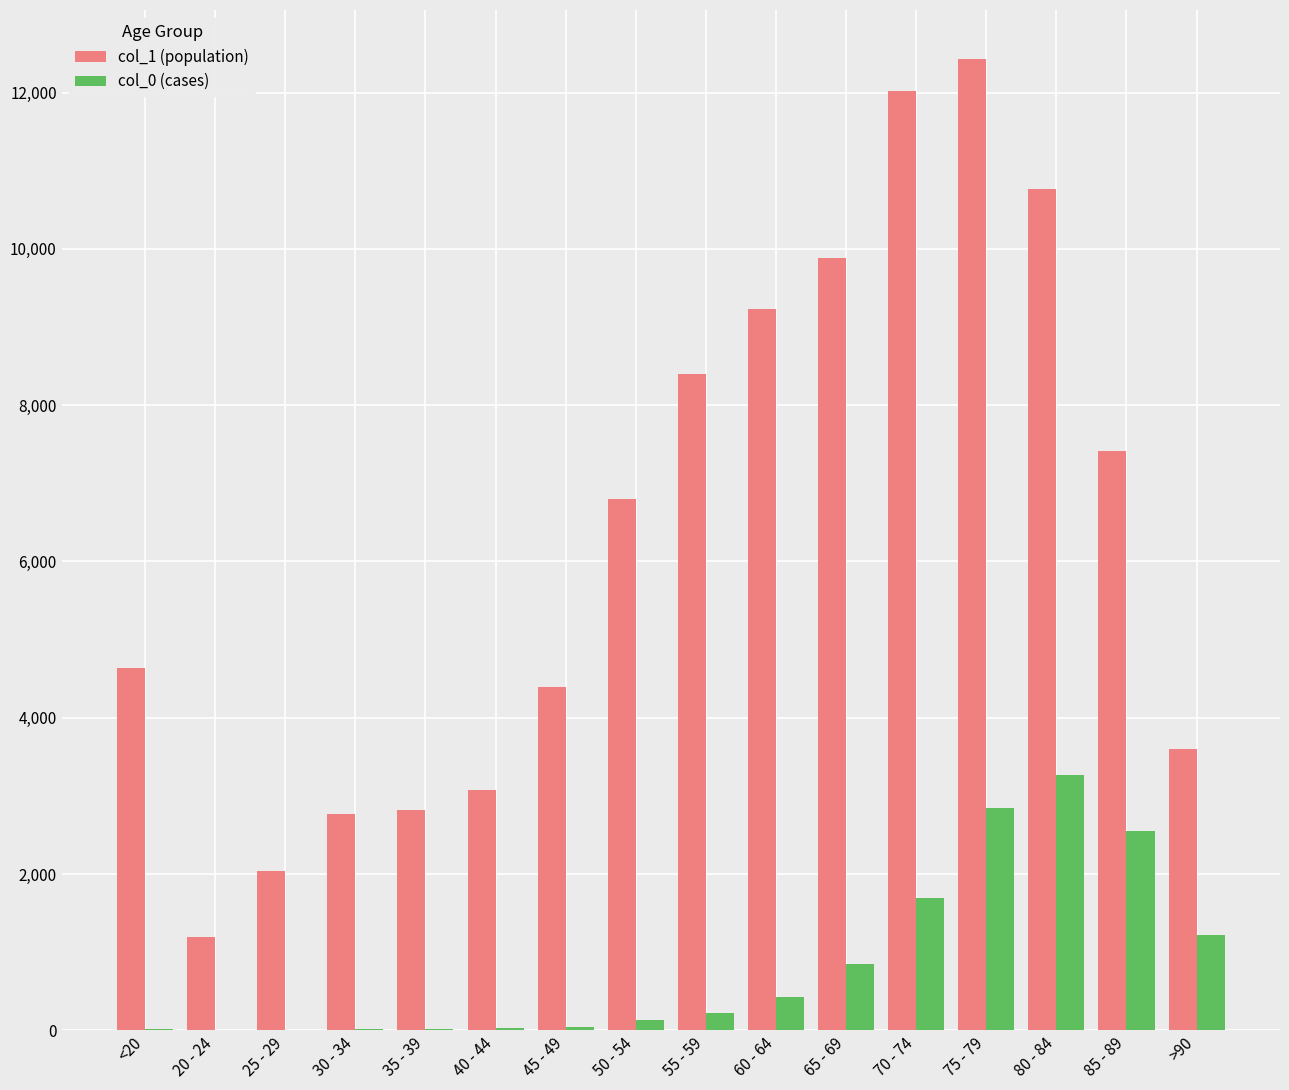

Read the col_0 (cases) value at 25 - 29.

3